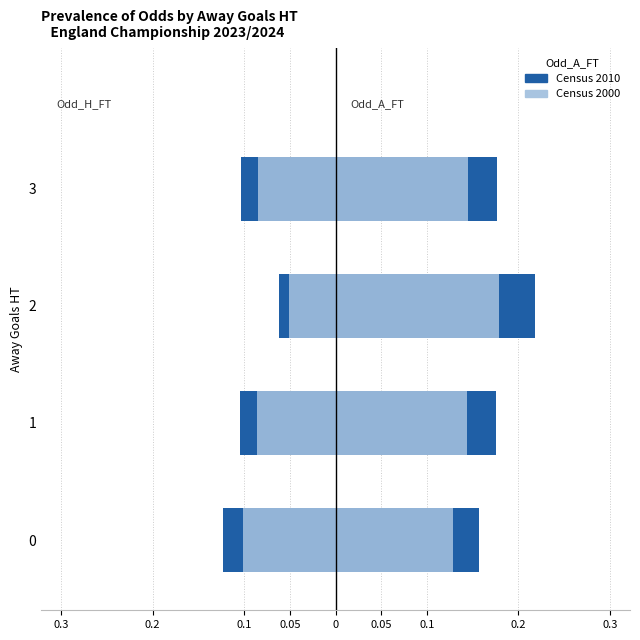

True or false: Odd_H_FT (2000 style) has a value of -0.0 at 1.

False